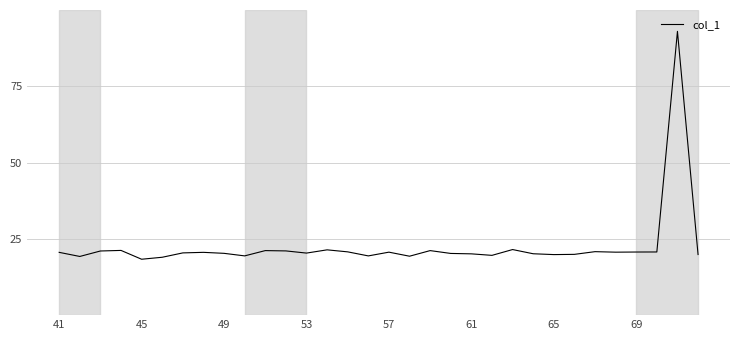

What is the difference between the maximum and minimum values?

74.7